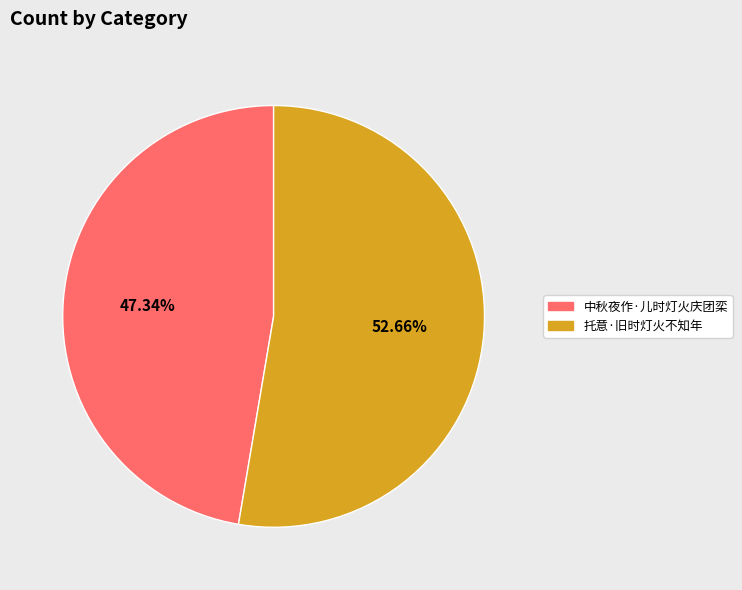

Combined, what portion of the pie is 中秋夜作·儿时灯火庆团栾 and 托意·旧时灯火不知年?

100.0%